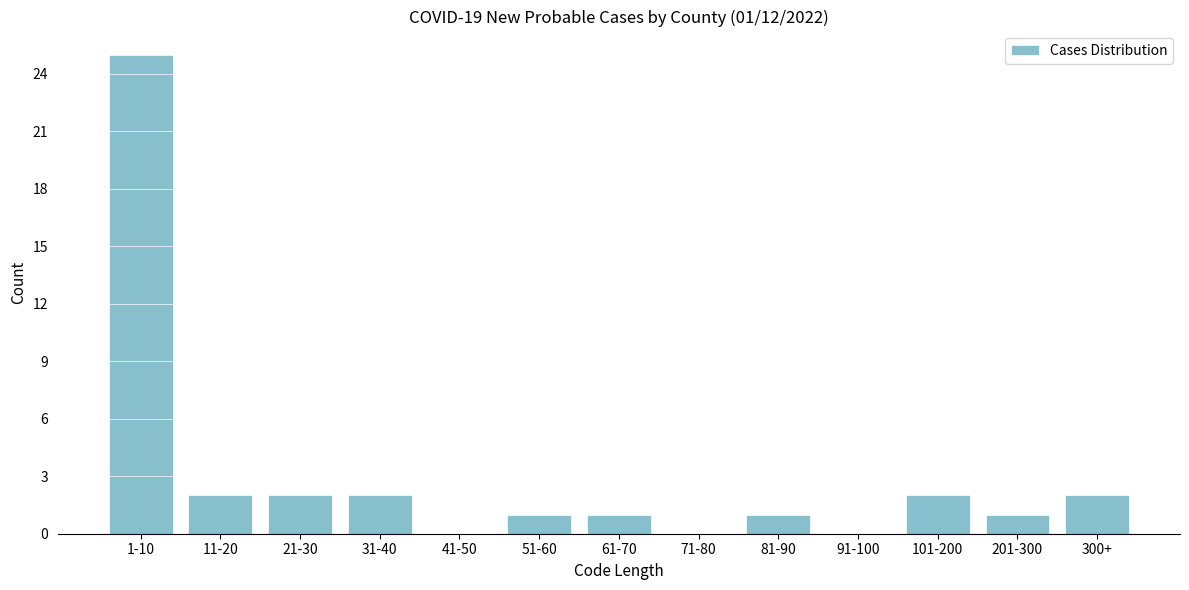

Reading left to right, what are all the values shown in this chart?

1-10=25	11-20=2	21-30=2	31-40=2	41-50=0	51-60=1	61-70=1	71-80=0	81-90=1	91-100=0	101-200=2	201-300=1	300+=2